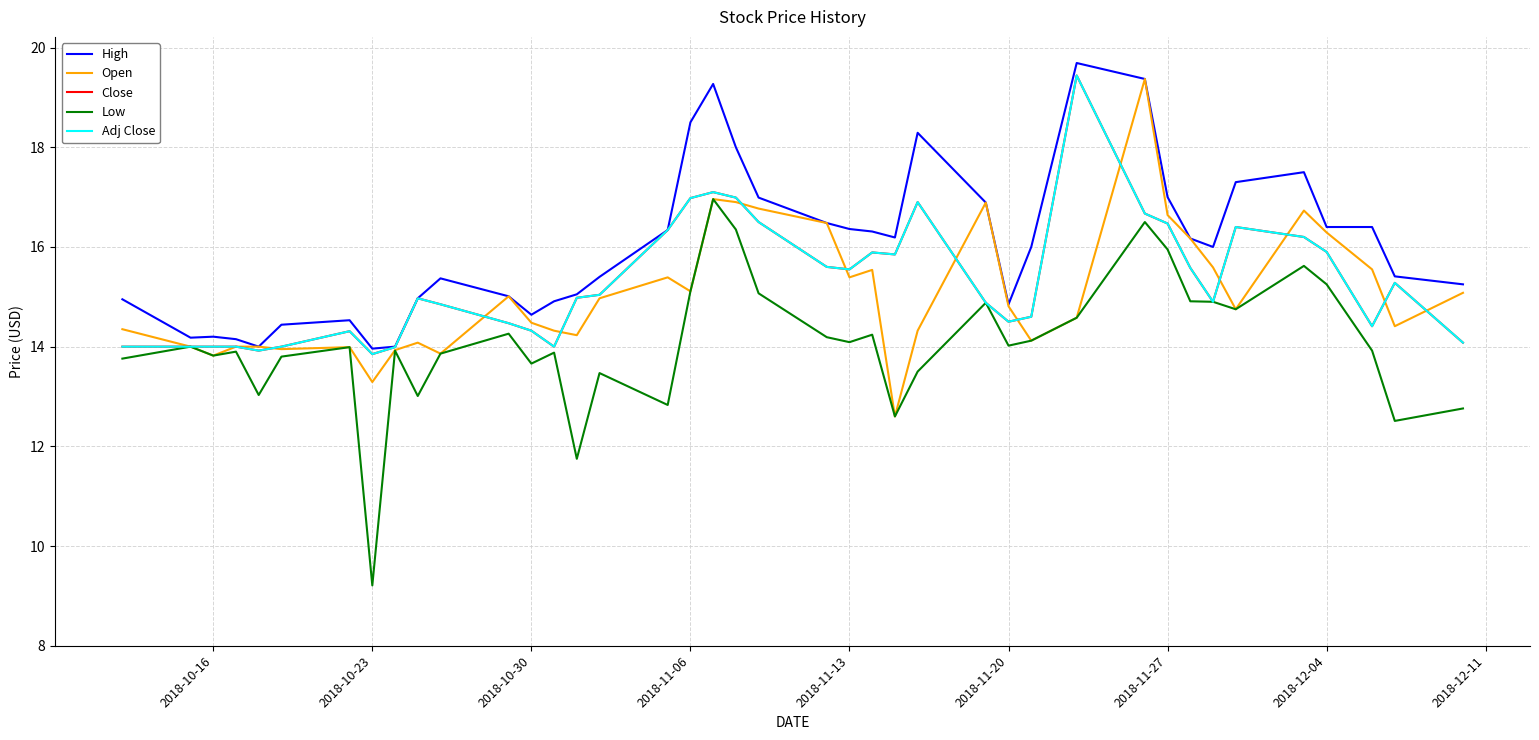

At how many categories does at least one series exceed 18?

5